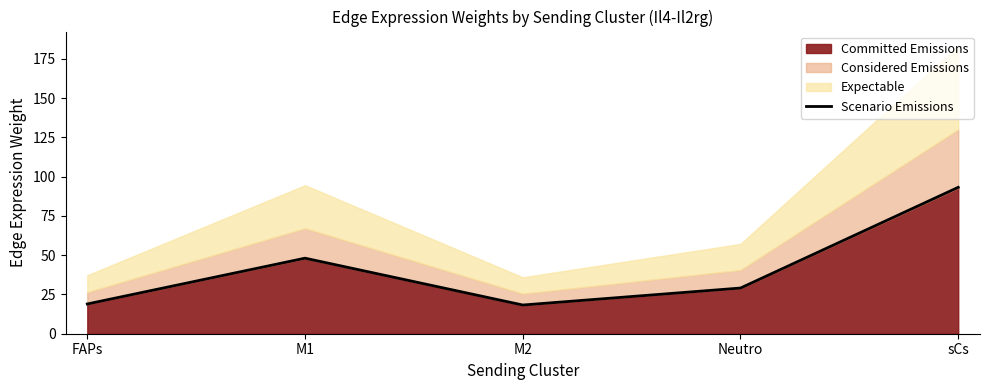

Between M2 and M1, which is larger?

M1